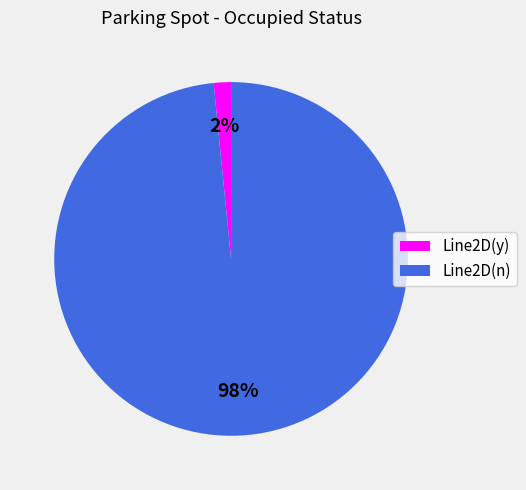

To the nearest percent, what percentage of the pie is Line2D(n)?

98%